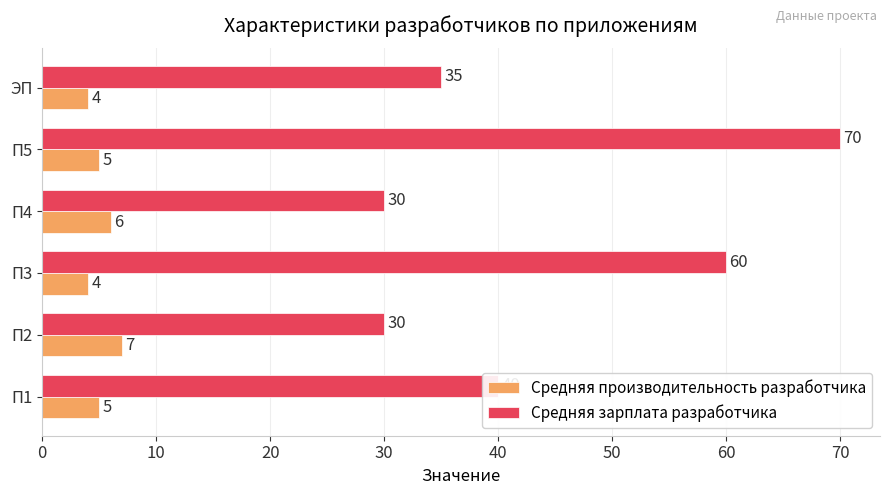

Which series has the largest total across all categories?

Средняя зарплата разработчика